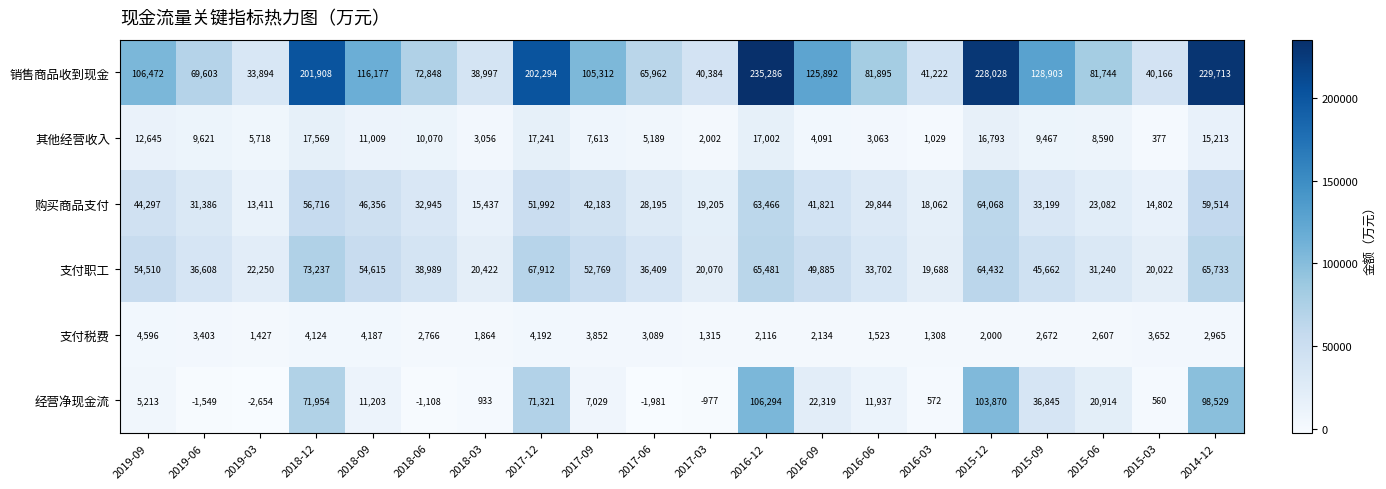

The 支付税费 series shows 3266 at 2015-12. True or false?

False